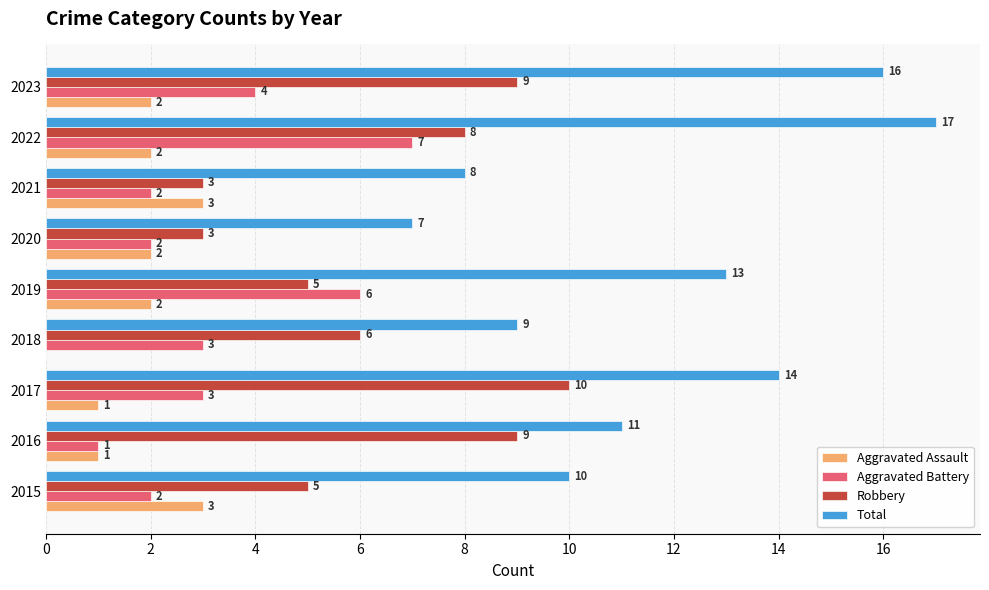

Is the value of Aggravated Battery at 2018 greater than the value of Total at 2020?

No